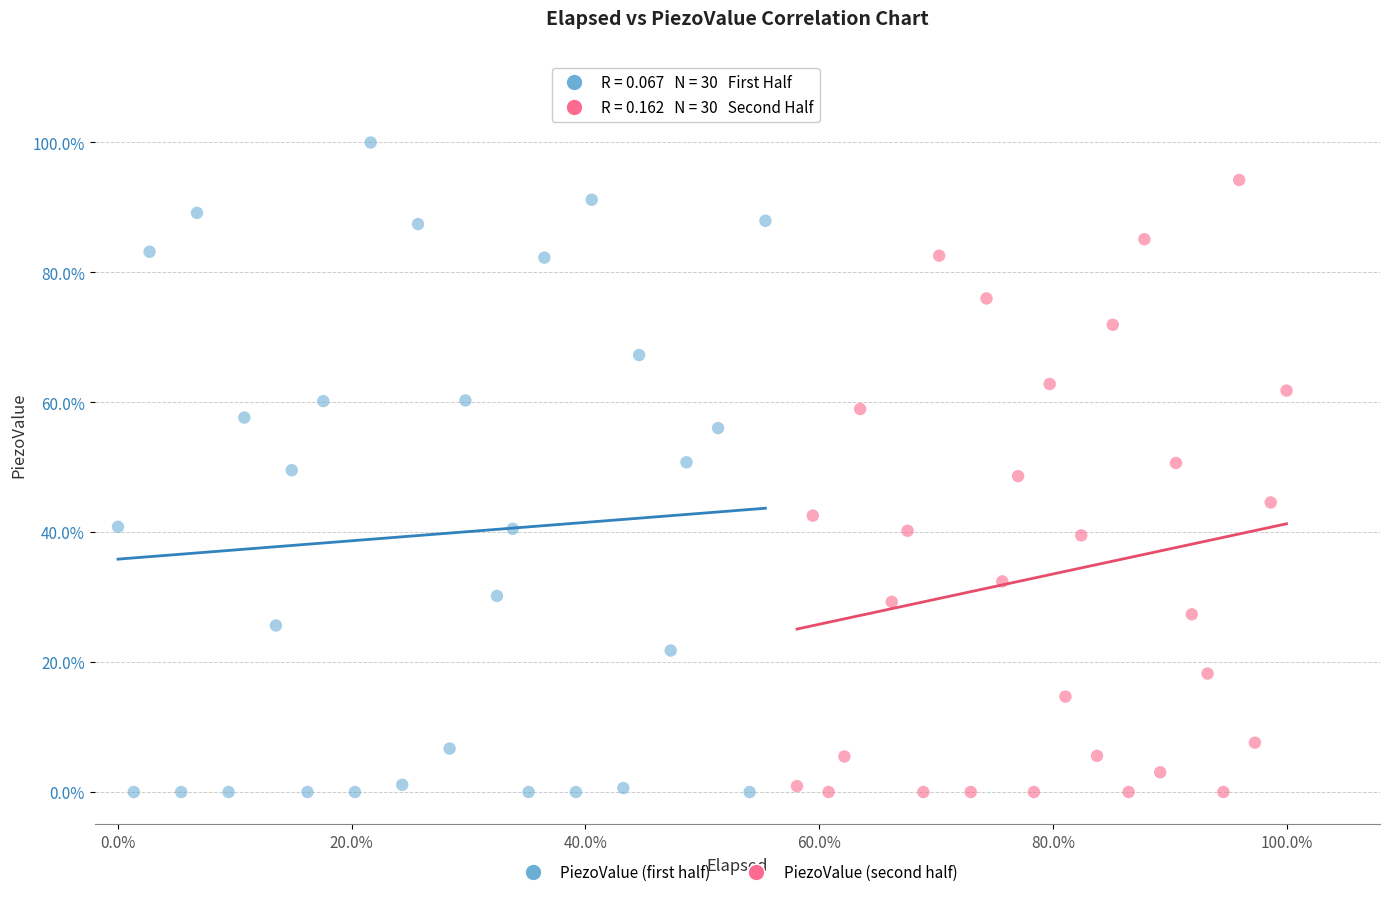

Which series has the largest Y range (max minus min)?

PiezoValue (first half)